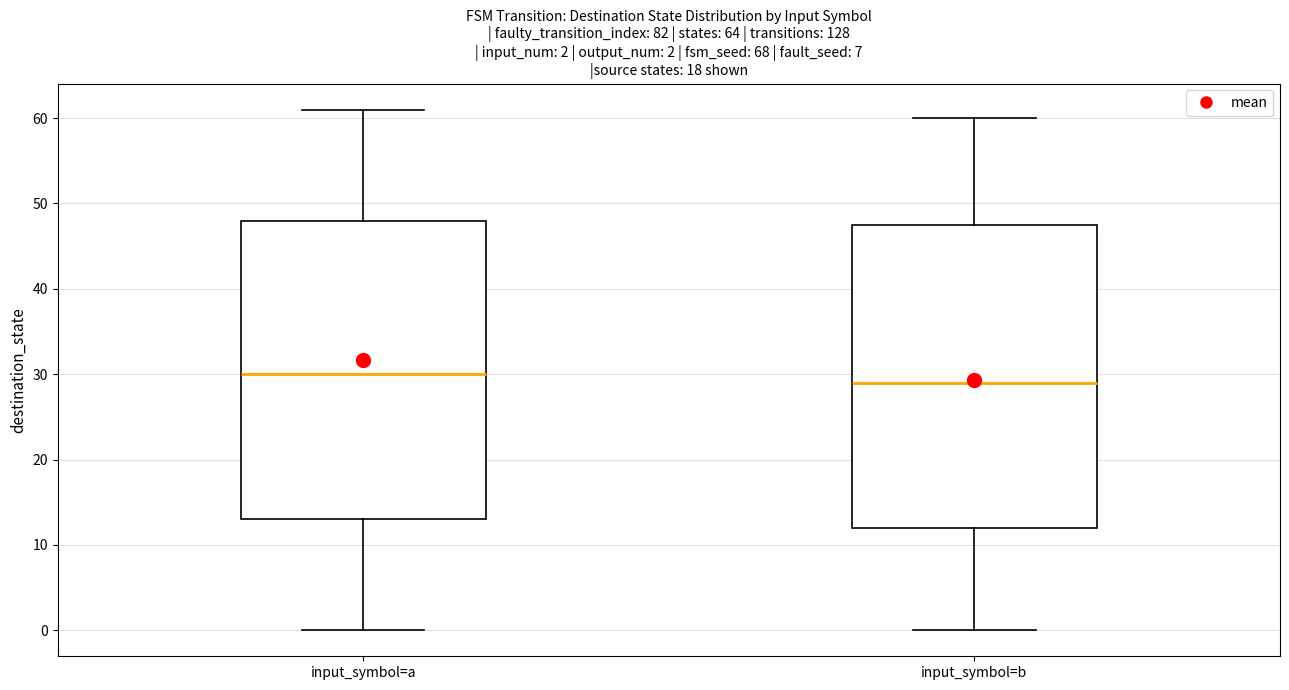

Which box has the lowest median line?

input_symbol=b